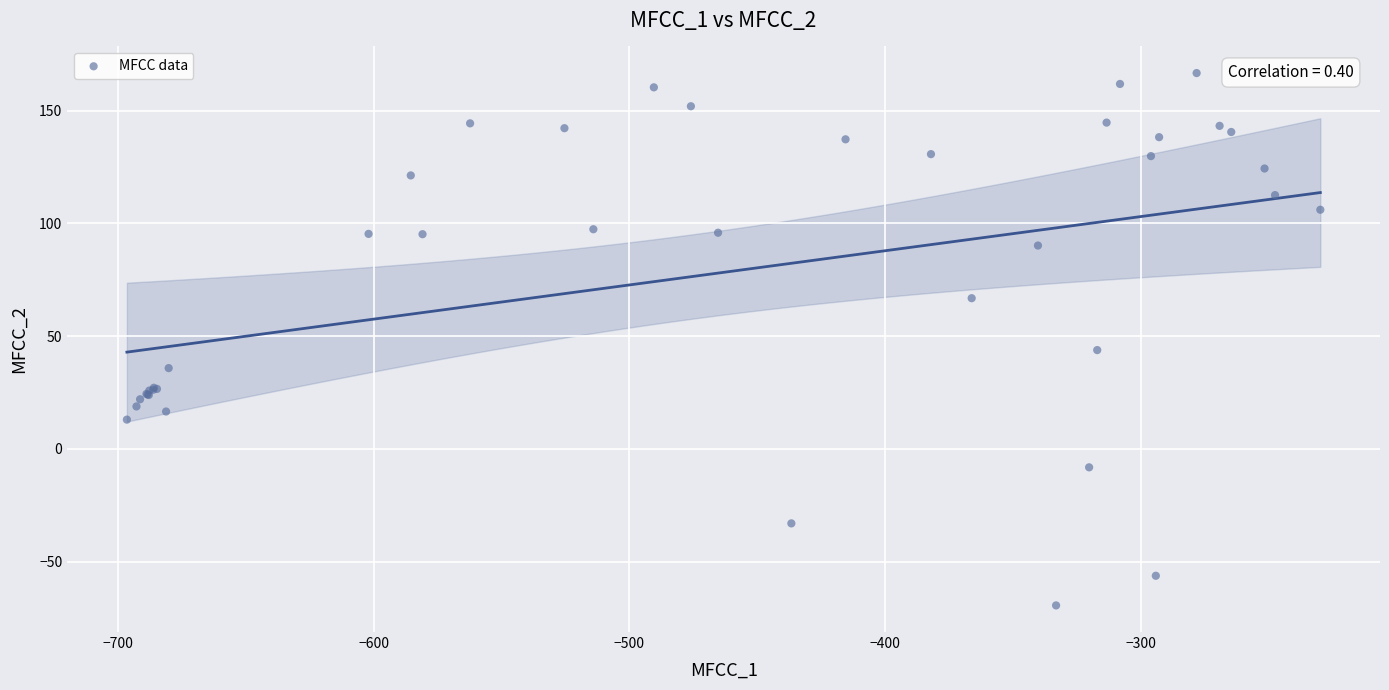

What Y value in the scatter plot is closest to 48?

43.8